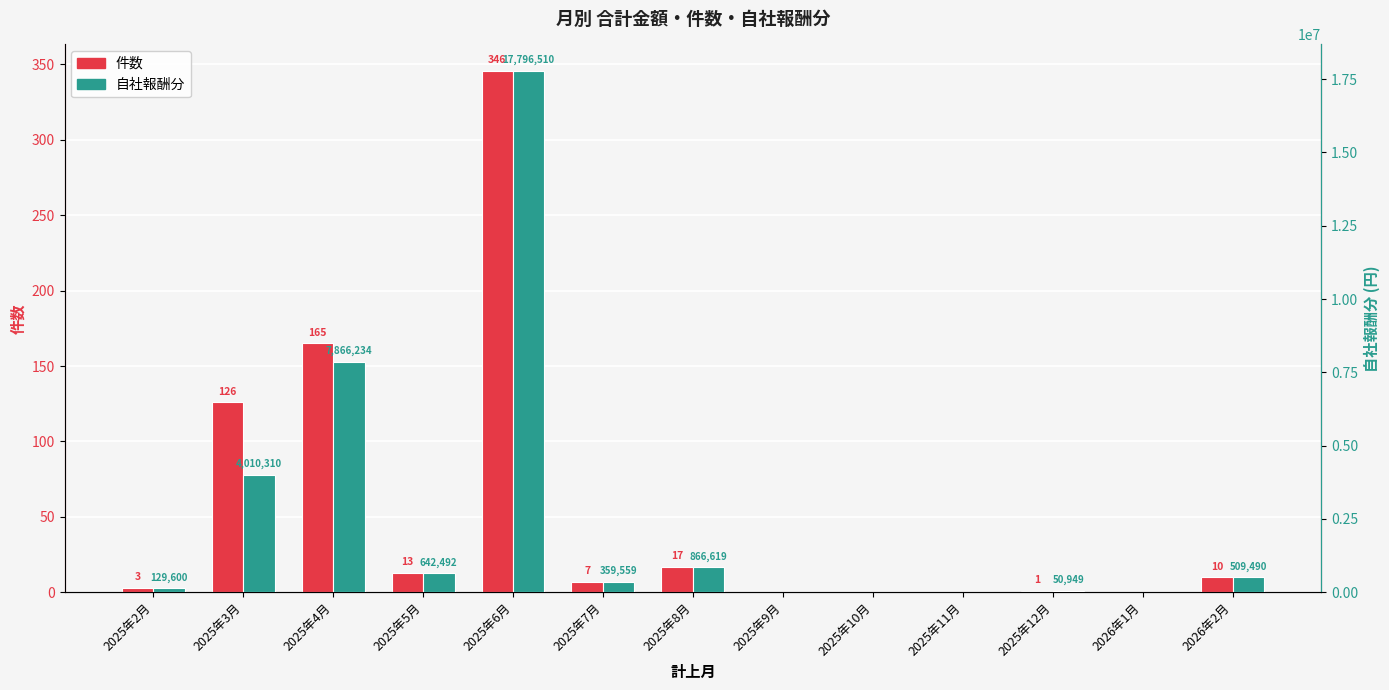

True or false: 件数 has a value of 10 at 2026年2月.

True